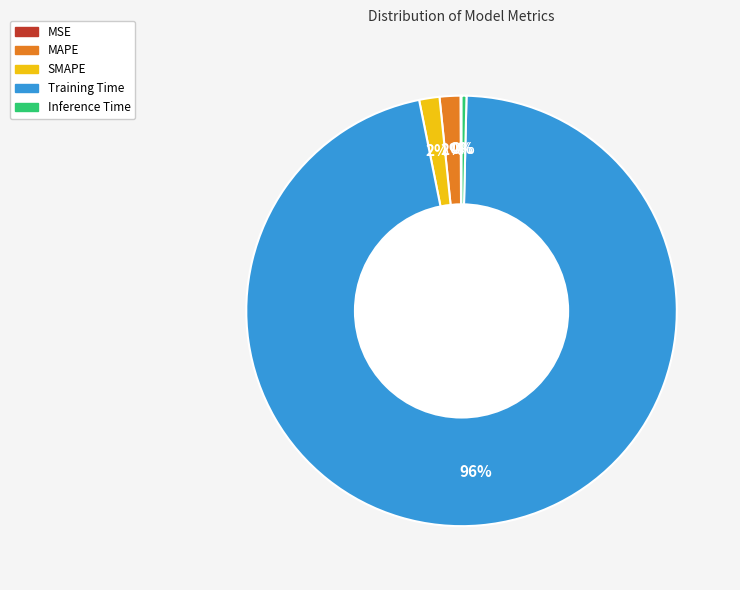

Between Training Time and SMAPE, which is larger?

Training Time